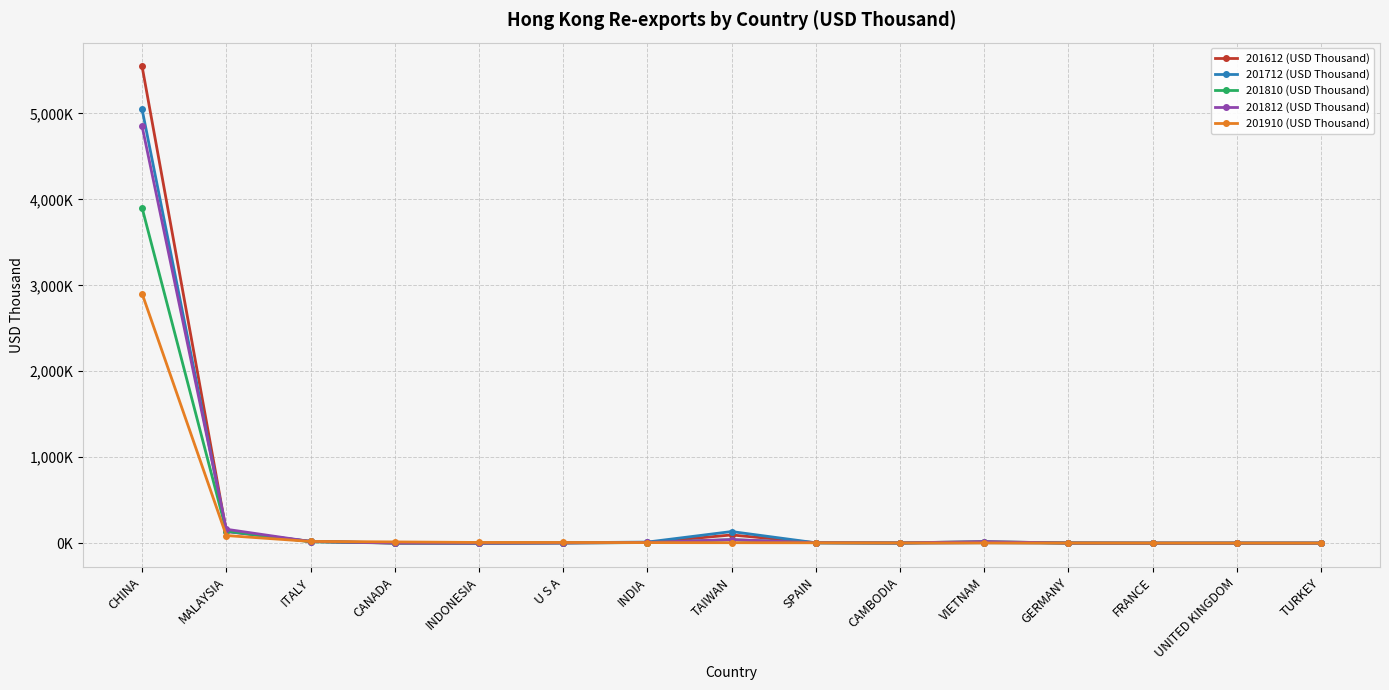

Where does the 201810 (USD Thousand) series first go above 2?

CHINA